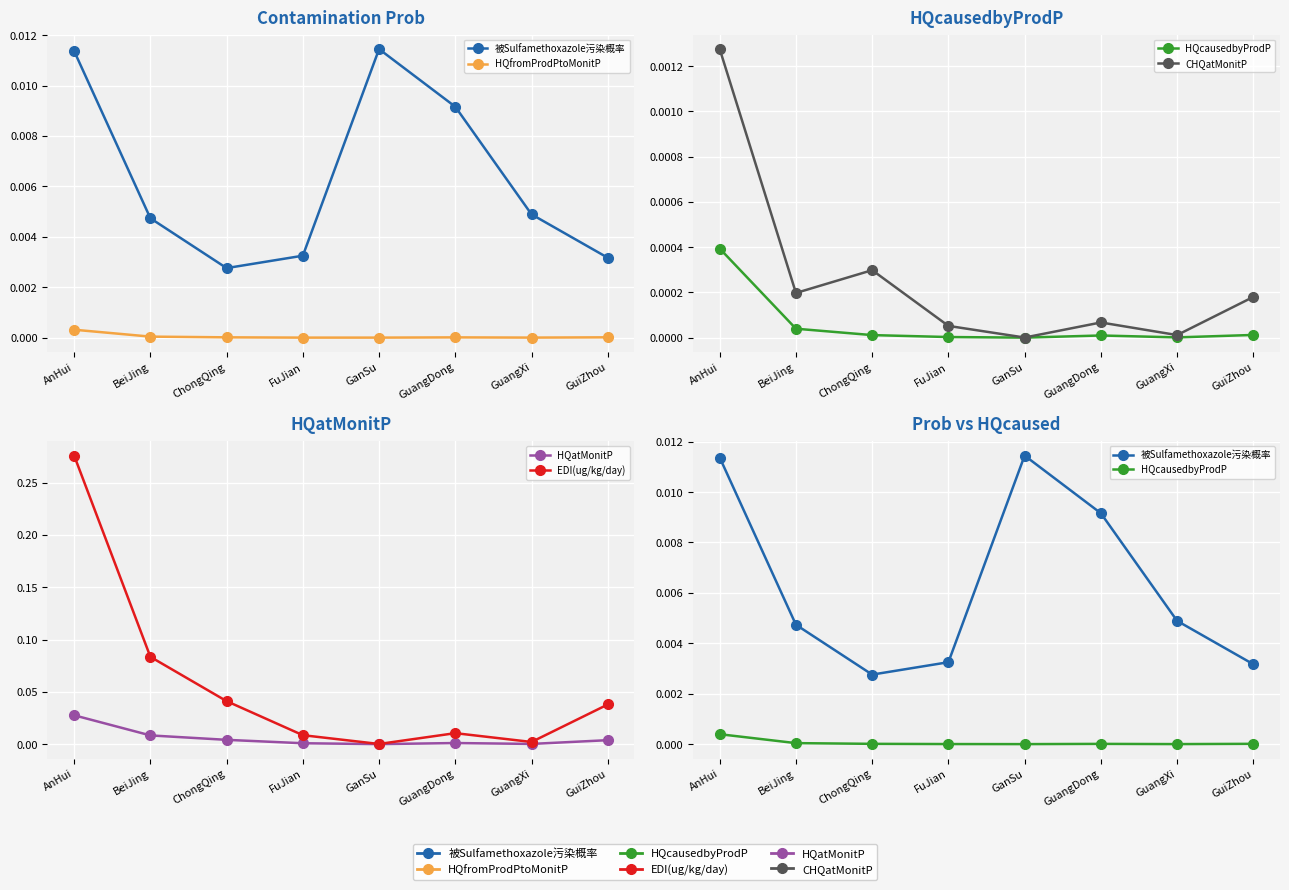

The CHQatMonitP series shows 0.0 at GuangXi. True or false?

False